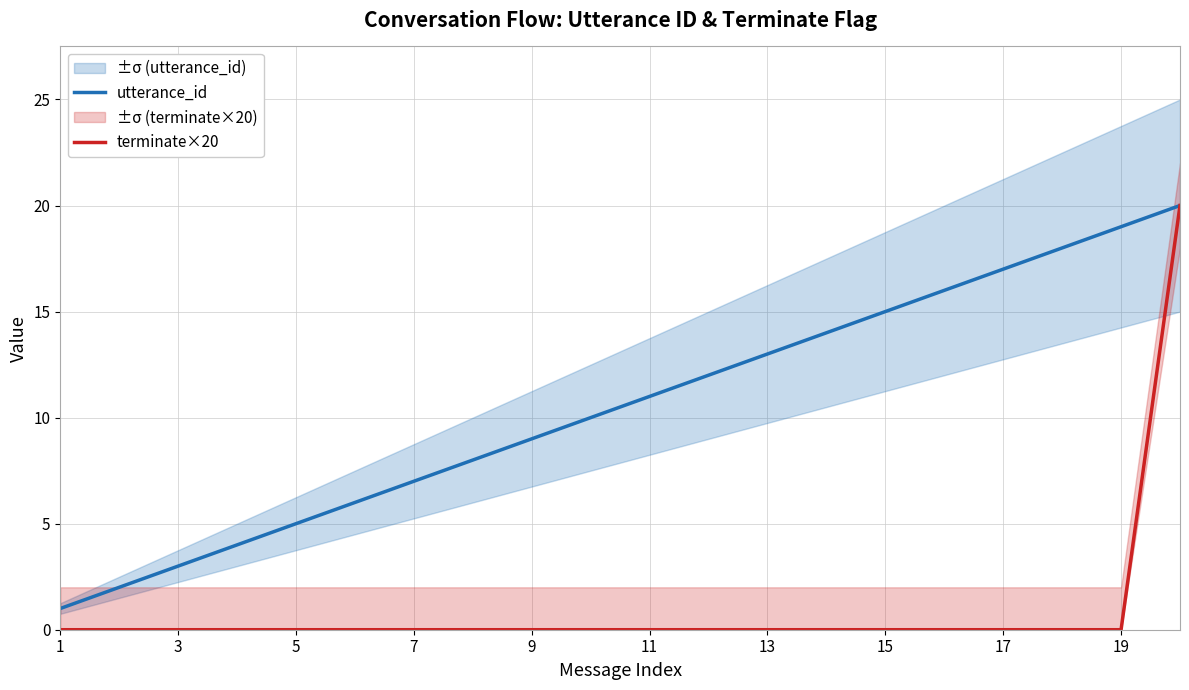

Is it true that utterance_id equals 25 at 15?

False